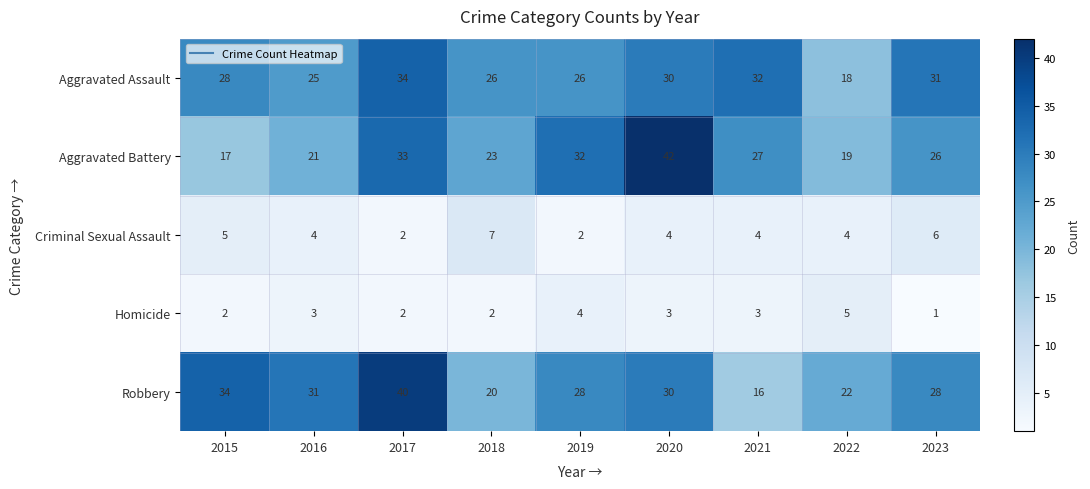

Rank the series by their maximum value, from highest to lowest.

Aggravated Battery, Robbery, Aggravated Assault, Criminal Sexual Assault, Homicide